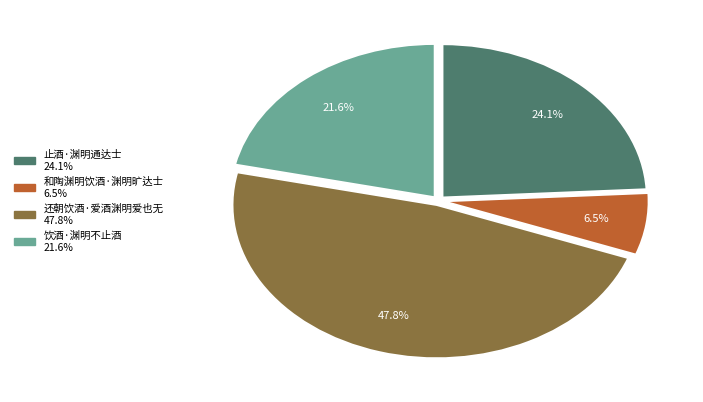

How many slices are in this pie chart?

4